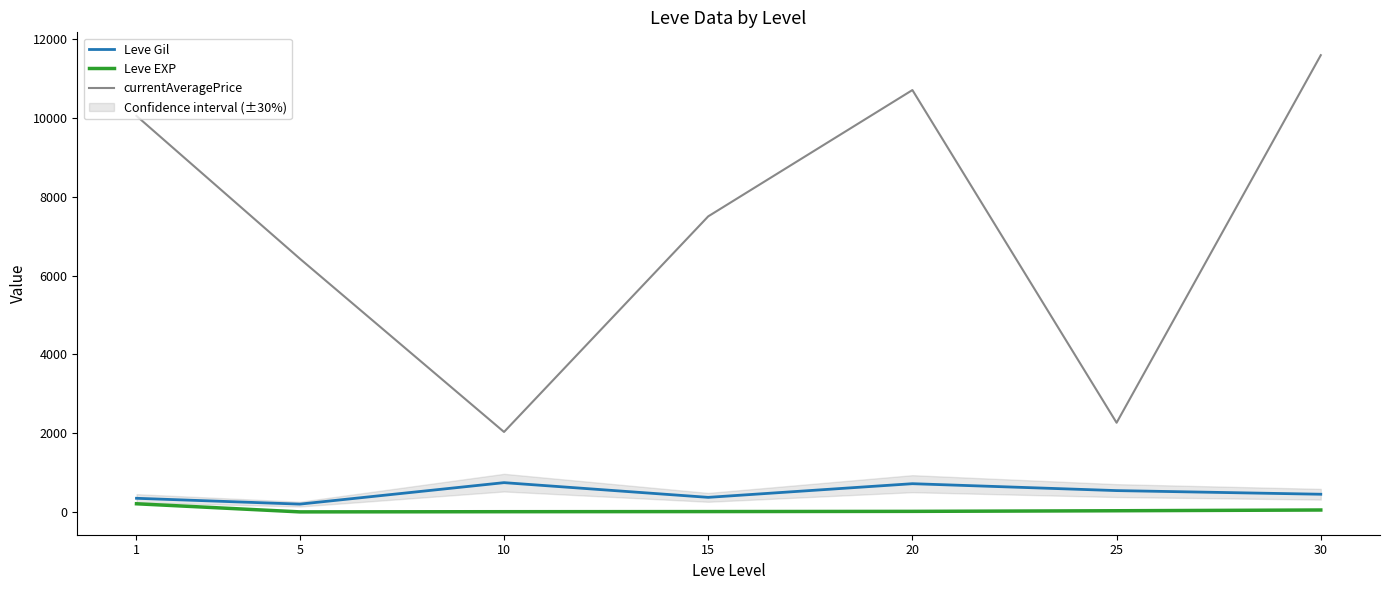

True or false: currentAveragePrice has a value of 6428.7 at 5.

True